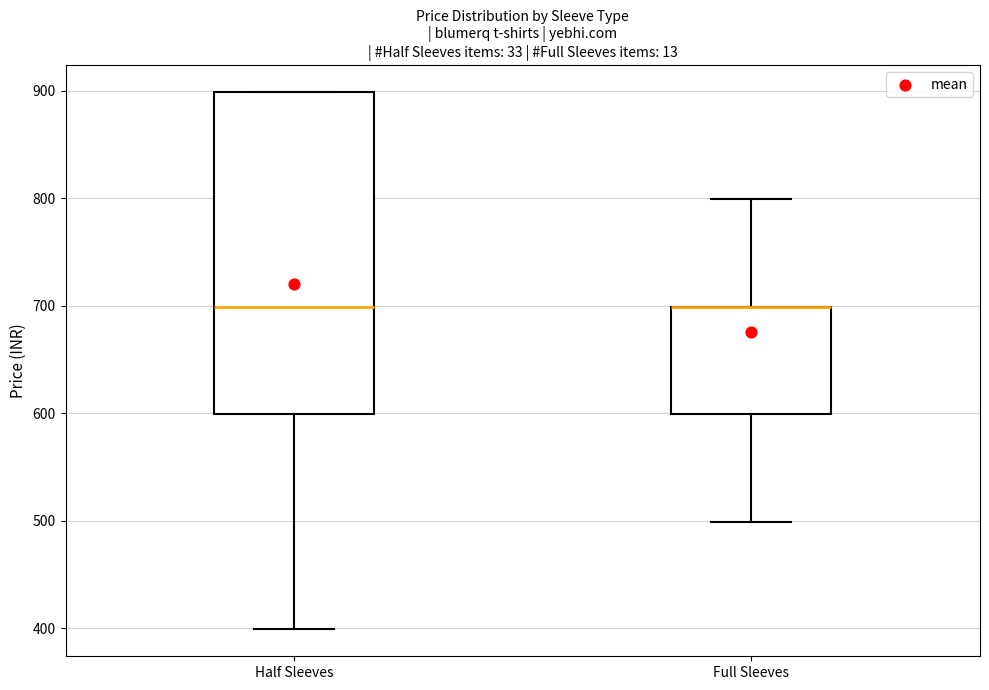

Where is the upper edge of the box for Half Sleeves on the y-axis? The values are not printed on the chart, so give them approximately, as read against the axis.

900